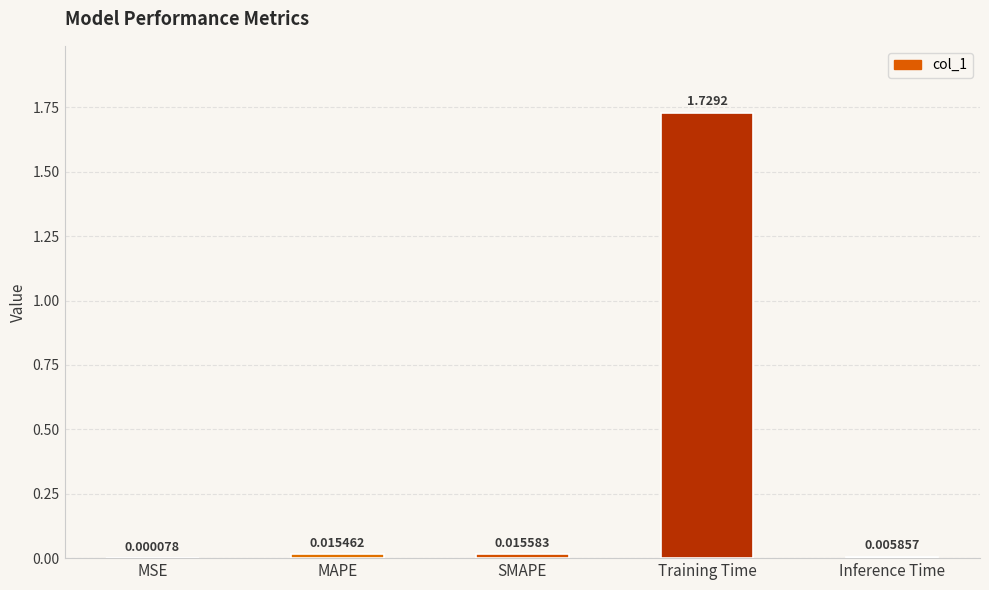

What is the change in value from MSE to Training Time?

+1.7